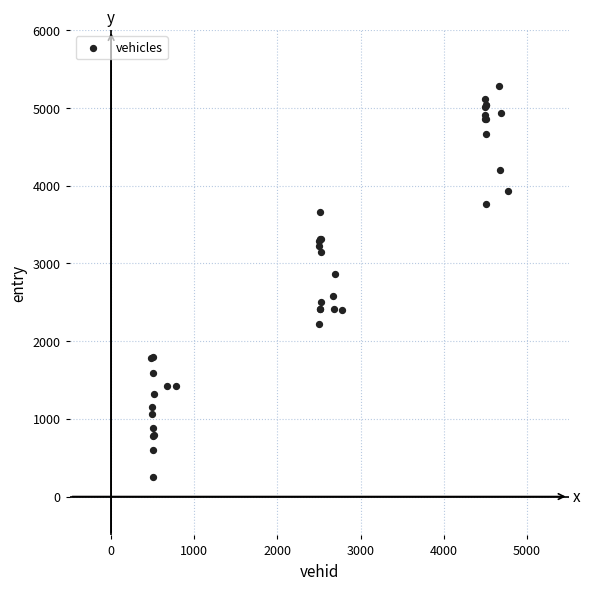

What Y value in the scatter plot is closest to 2765?

2857.4